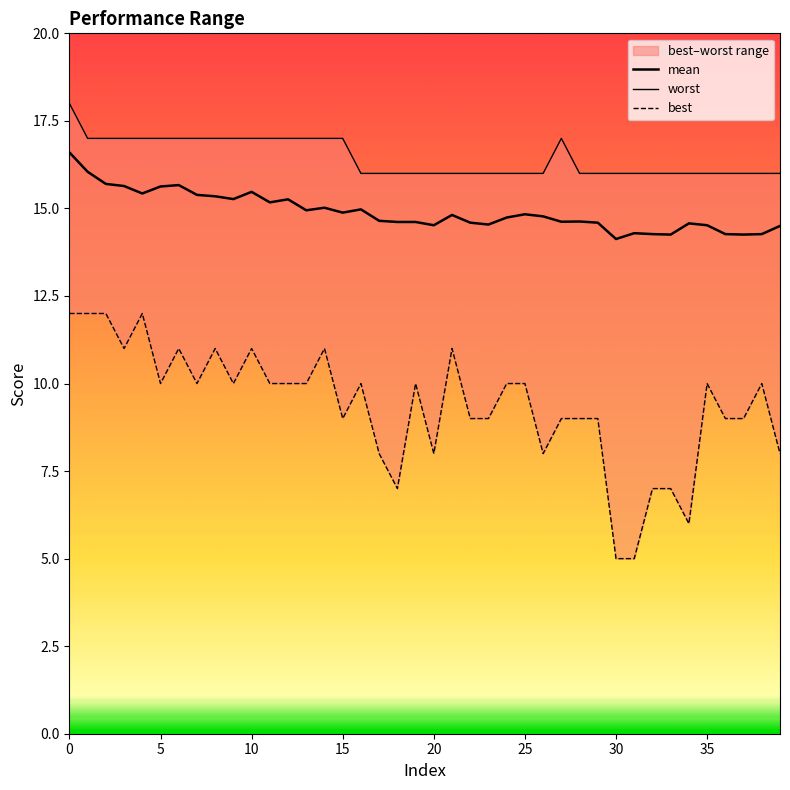

What is the greatest value displayed?

18.0